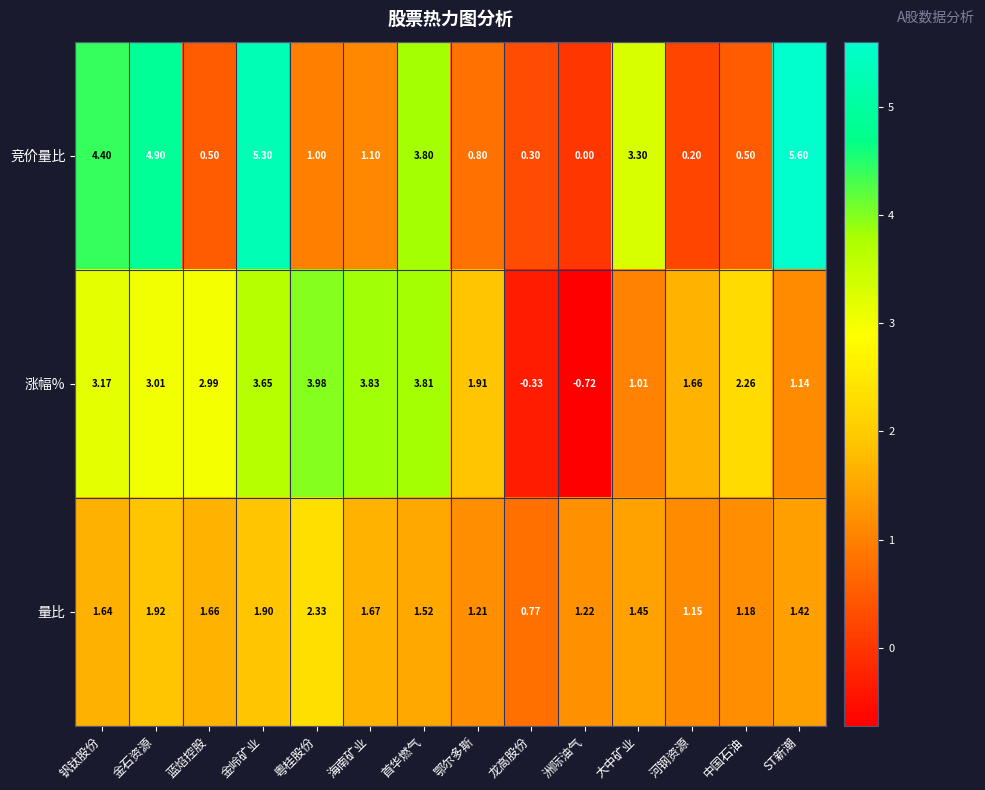

At which label is 竞价量比 closest to 2?

海南矿业